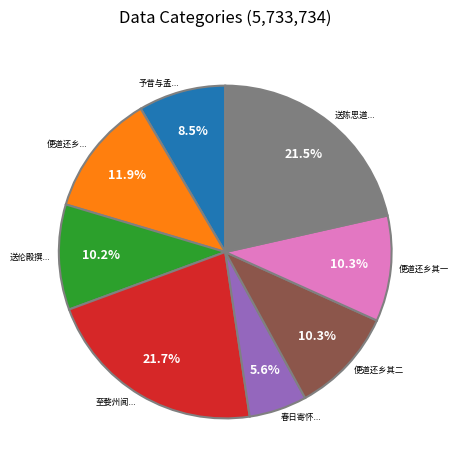

Does any single category account for the majority?

No